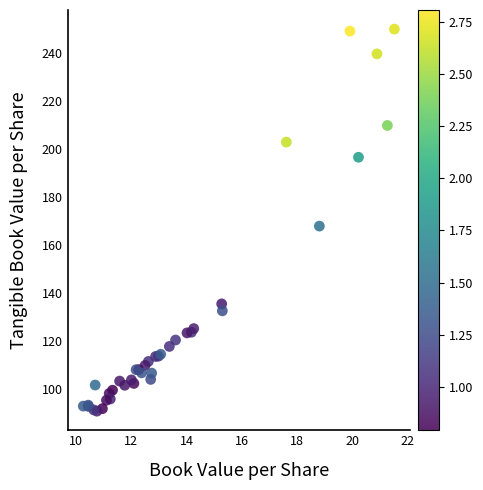

What Y value in the scatter plot is closest to 170?

167.7